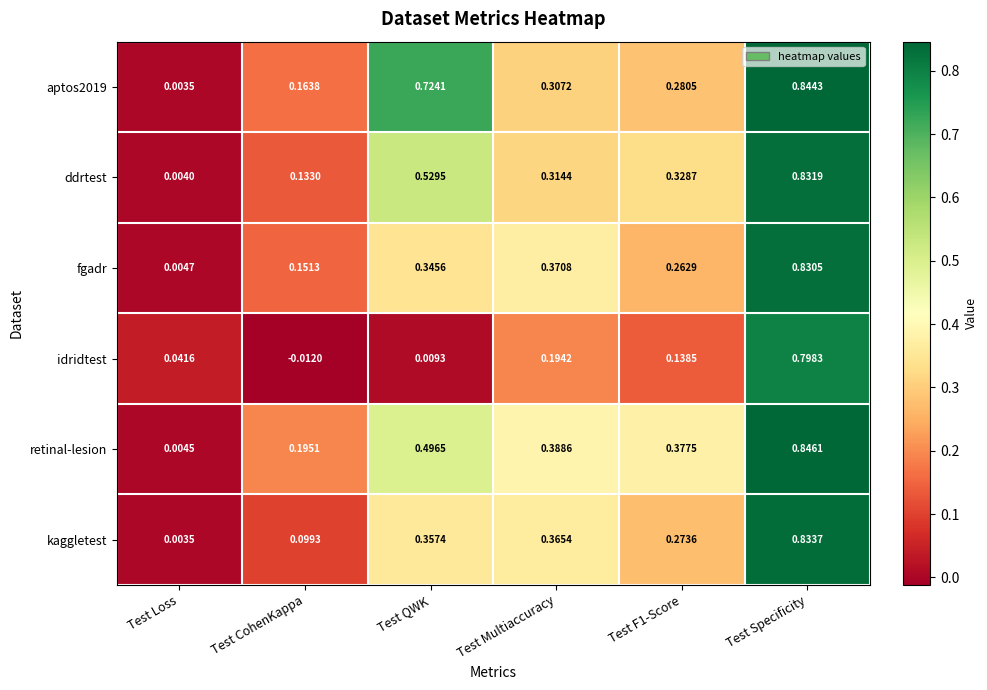

Count the number of data series in this chart.

6